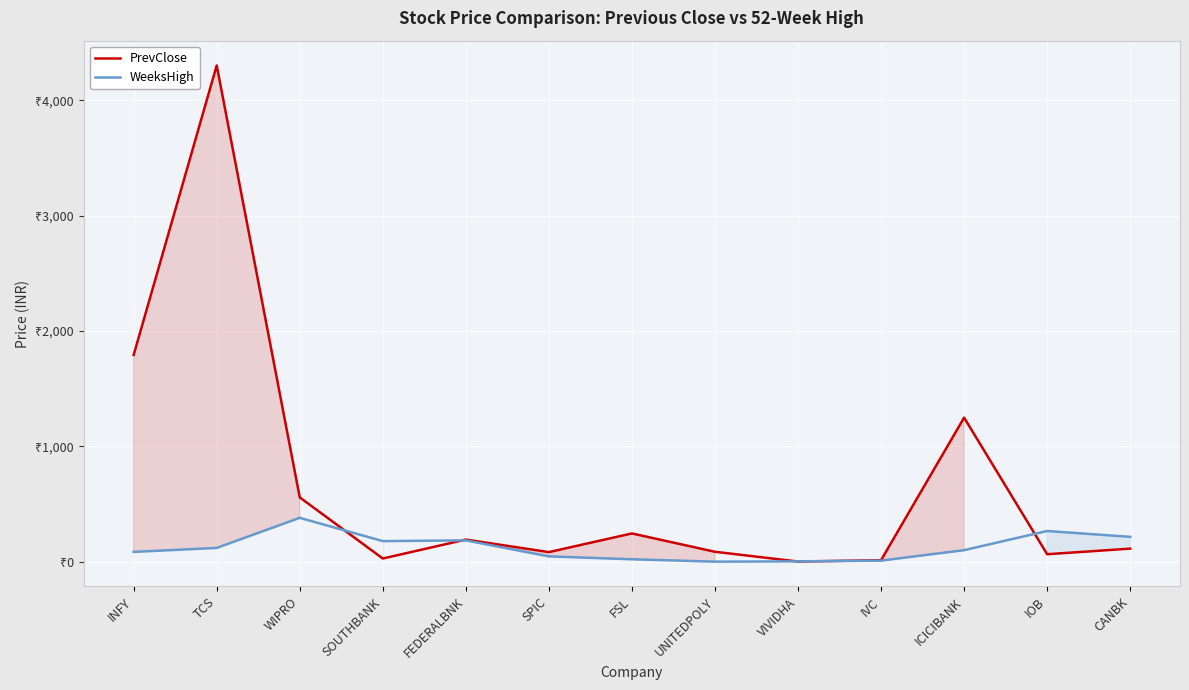

Reading left to right, extract all data points from this chart.

PrevClose: 1793.0	4302.4	557.2	27.2	191.5	82.8	244.7	85.7	1.1	12.7	1248.7	64.5	112.9
WeeksHigh: 84.6	119.0	380.1	178.1	184.4	45.8	20.7	0.1	2.8	8.9	99.6	265.9	215.2